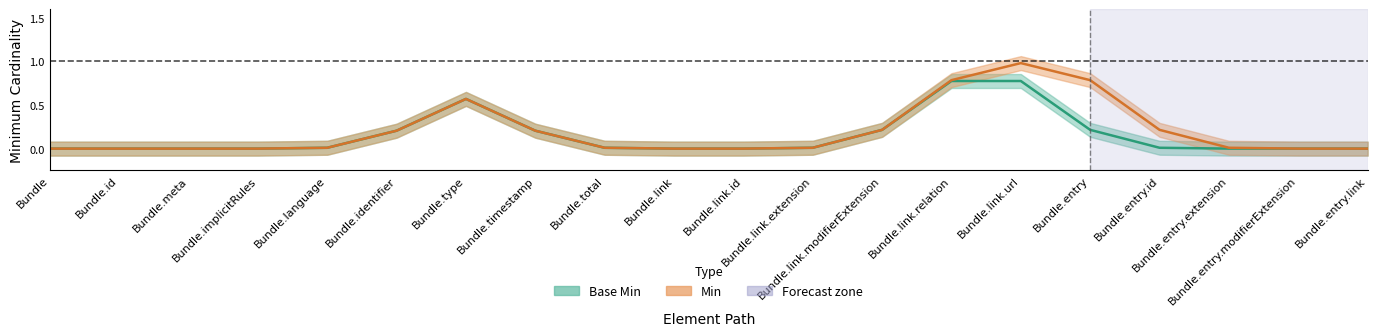

At which label does Base Min reach its minimum?

Bundle